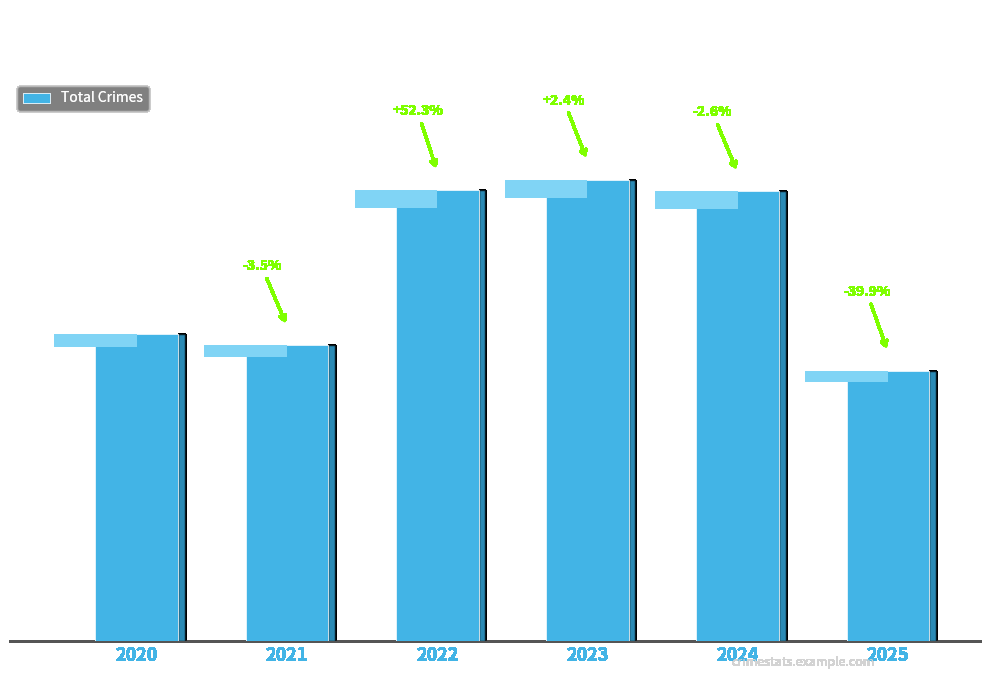

Which label corresponds to the smallest value in the chart?

2025